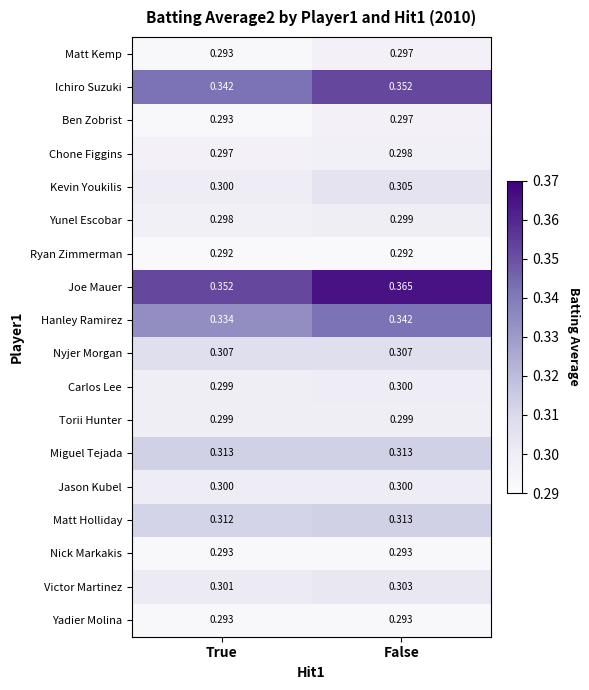

At which category is the sum across all series the highest?

False